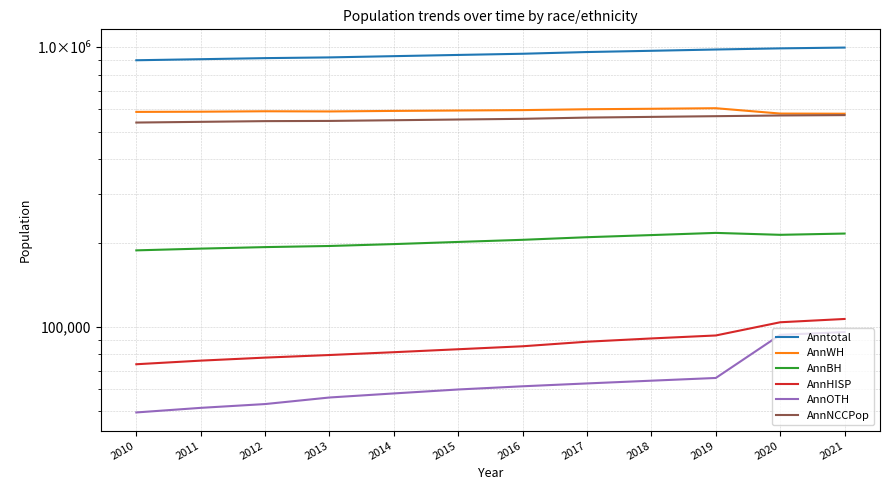

What is the sum of the AnnOTH values at 2020 and 2017?

156875